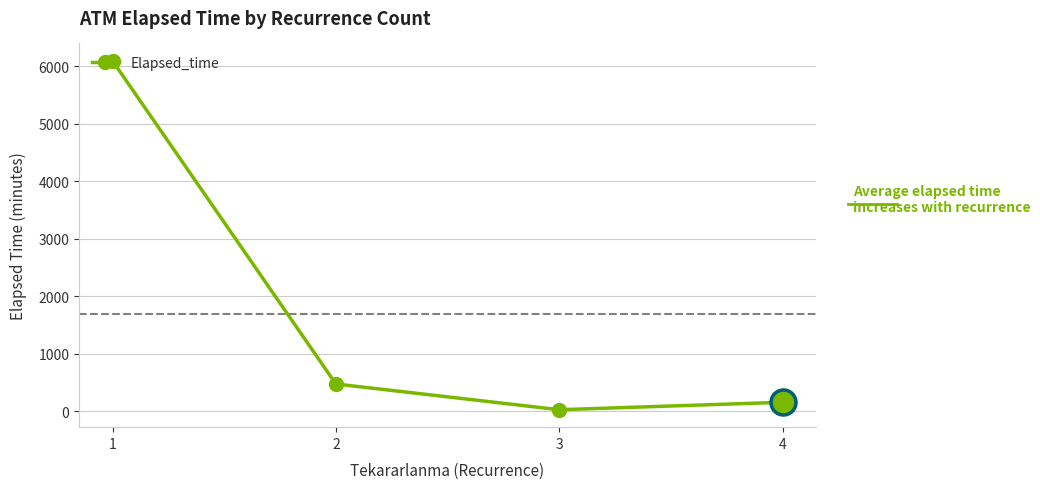

Reading left to right, what are all the values shown in this chart?

1=6097.1	2=470.7	3=22.5	4=152.5